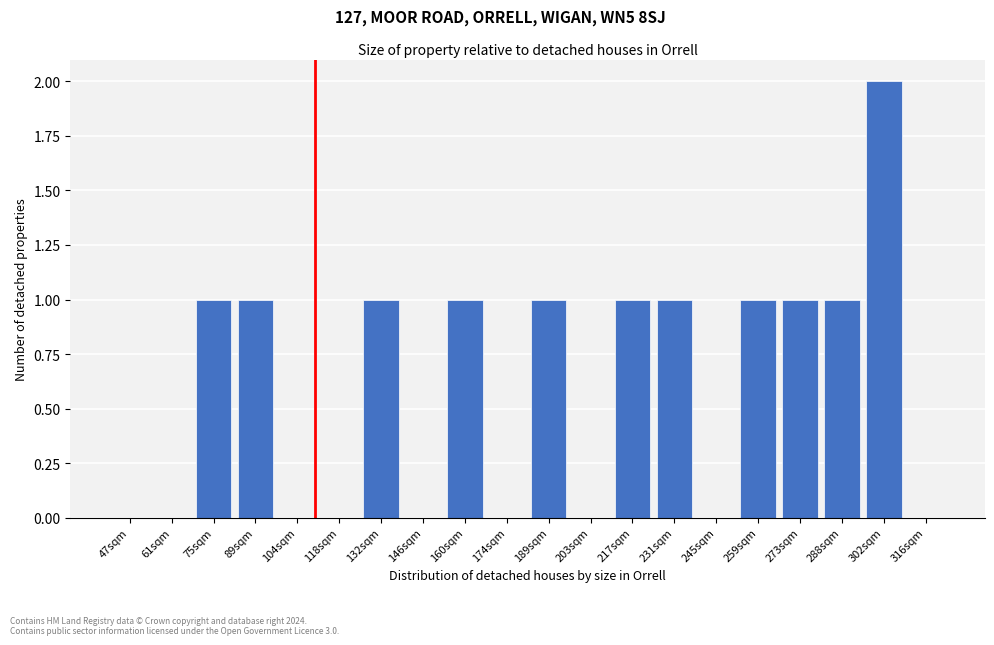

Reading left to right, extract all data points from this chart.

47sqm=0	61sqm=0	75sqm=1	89sqm=1	104sqm=0	118sqm=0	132sqm=1	146sqm=0	160sqm=1	174sqm=0	189sqm=1	203sqm=0	217sqm=1	231sqm=1	245sqm=0	259sqm=1	273sqm=1	288sqm=1	302sqm=2	316sqm=0